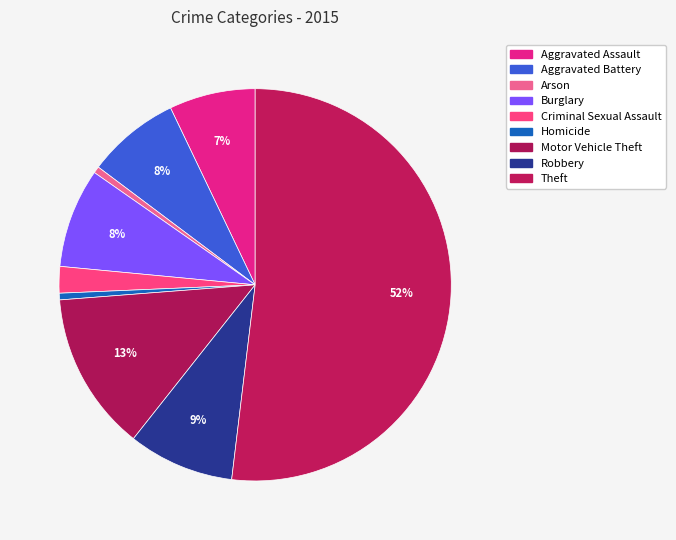

To the nearest percent, what portion does Motor Vehicle Theft represent?

13%